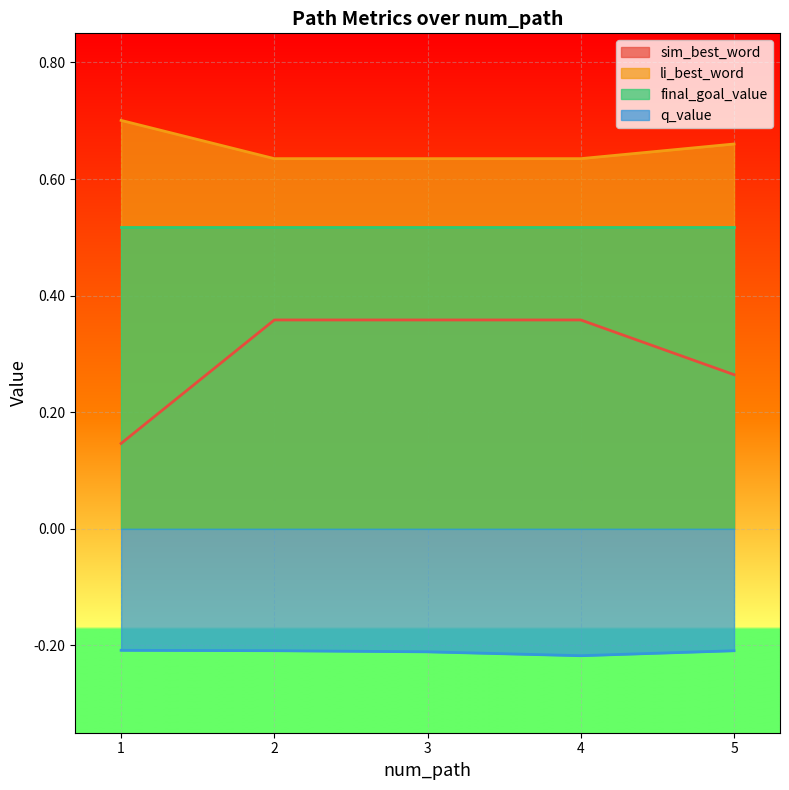

What is the lowest value of the sim_best_word series?

0.1